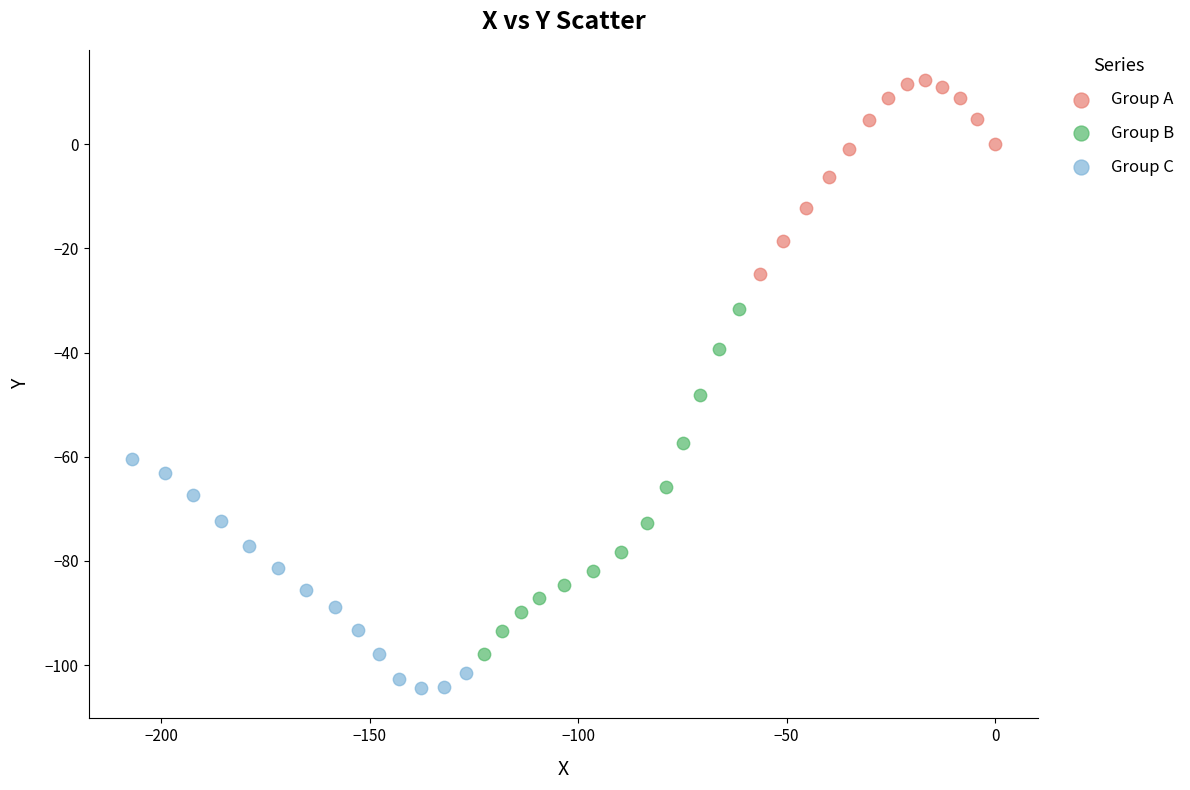

Which series reaches the maximum Y coordinate?

Group A